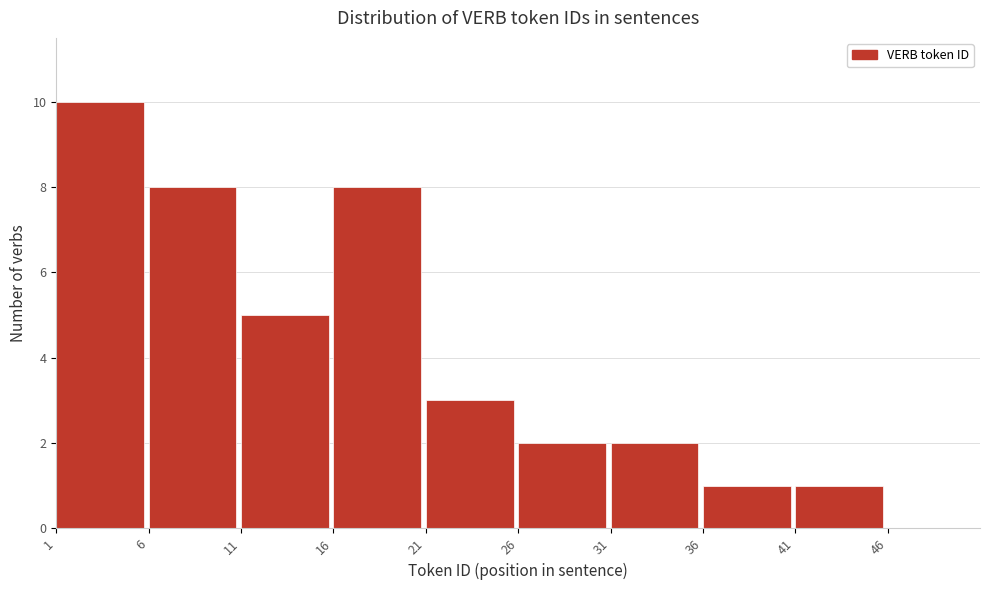

Reading left to right, list every bar in this chart as the range it spans on the x-axis followed by its height. The values are not printed on the chart, so give them approximately, as read against the axis.

1 to 6: 10
6 to 11: 8
11 to 16: 5
16 to 21: 8
21 to 26: 3
26 to 31: 2
31 to 36: 2
36 to 41: 1
41 to 46: 1
46 to 51: 0